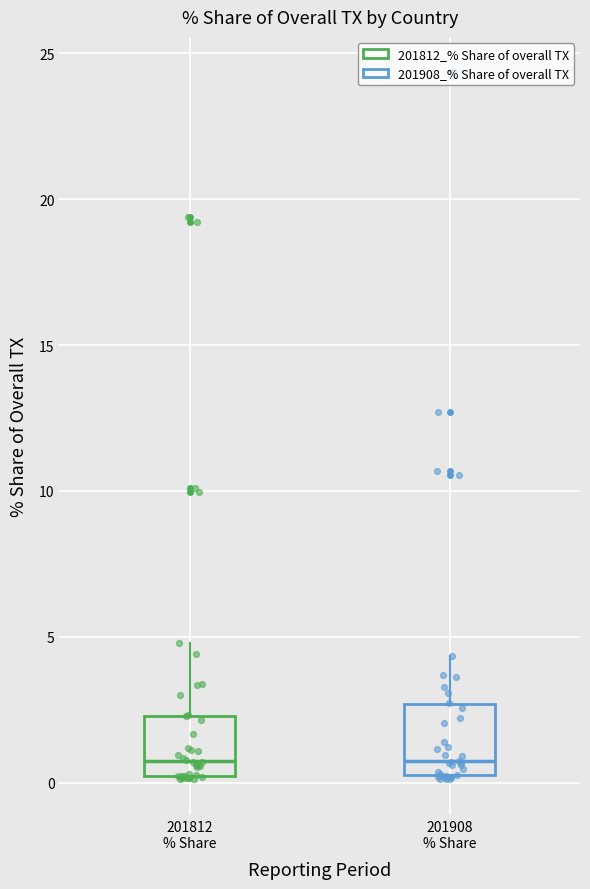

Reading left to right, transcribe this box plot: for each box, give where its median line is, the range the box spans, and where its two whiskers end, as read against the y-axis. The values are not printed on the chart, so give them approximately, as read against the axis.

201812 % Share: median 1.0, box 0.0 to 2.5, whiskers 0.0 to 5.0
201908 % Share: median 0.5 (just above the box's lower edge), box 0.5 to 2.5, whiskers 0.0 to 4.5